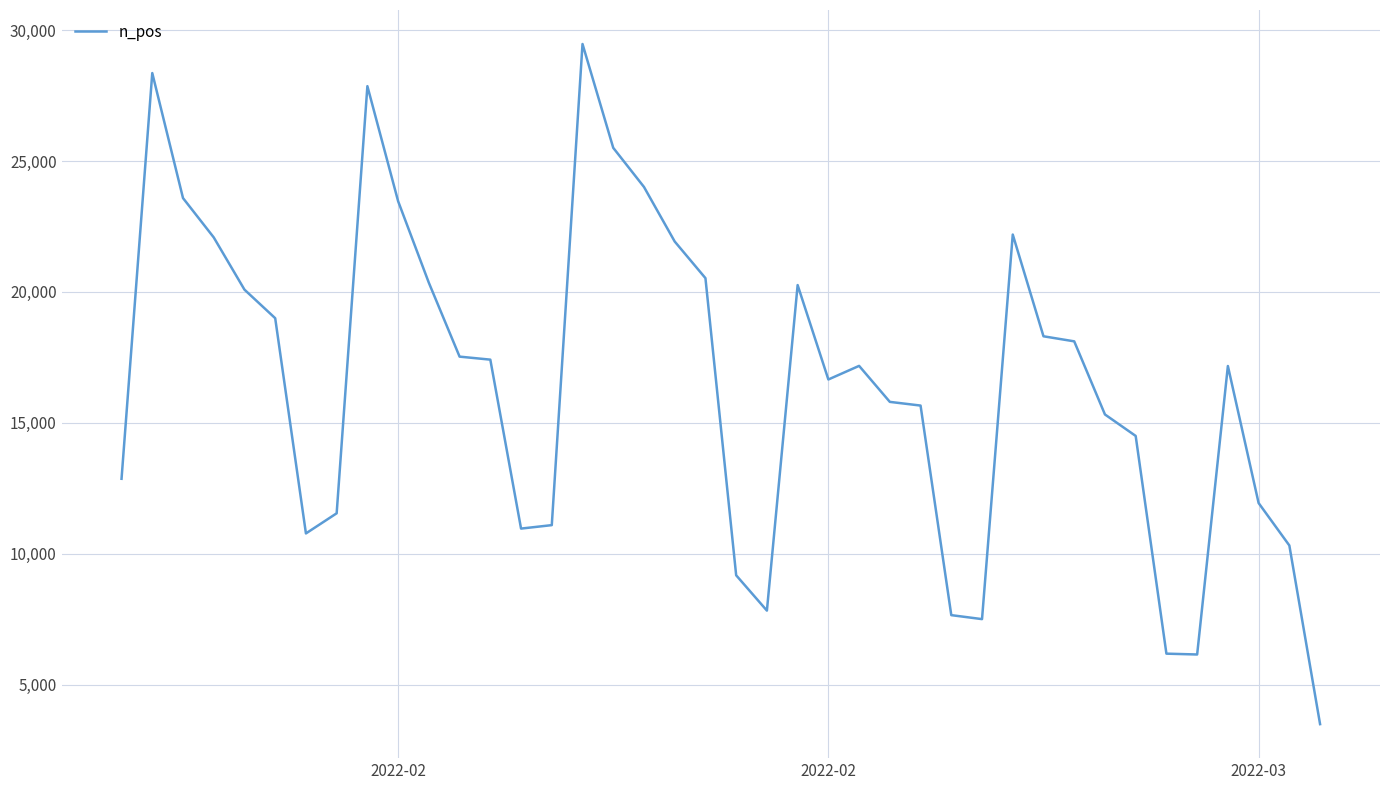

What is the difference between the maximum and minimum values?

25978